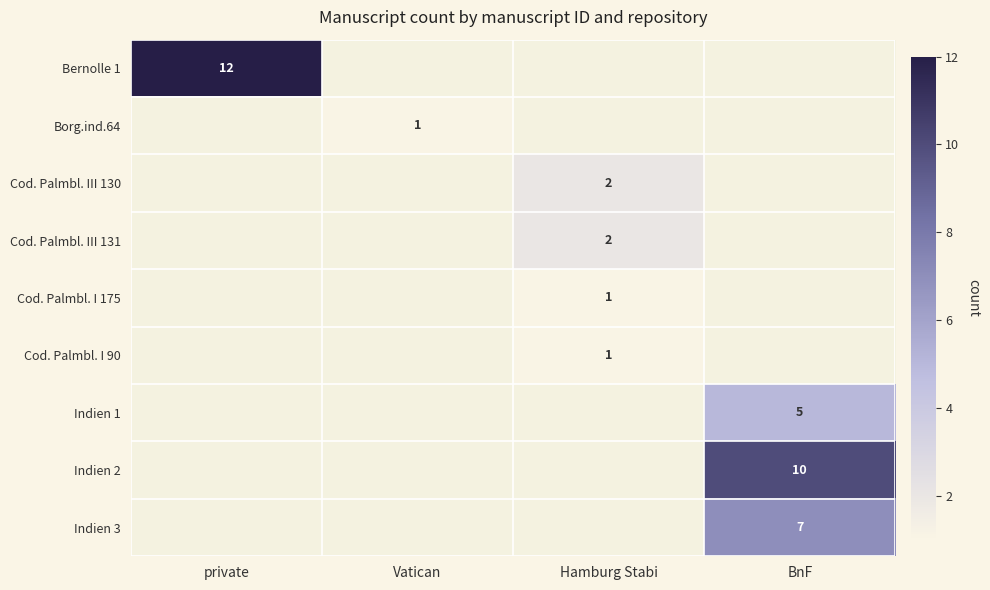

The value of Indien 3 at BnF is 2. True or false?

False